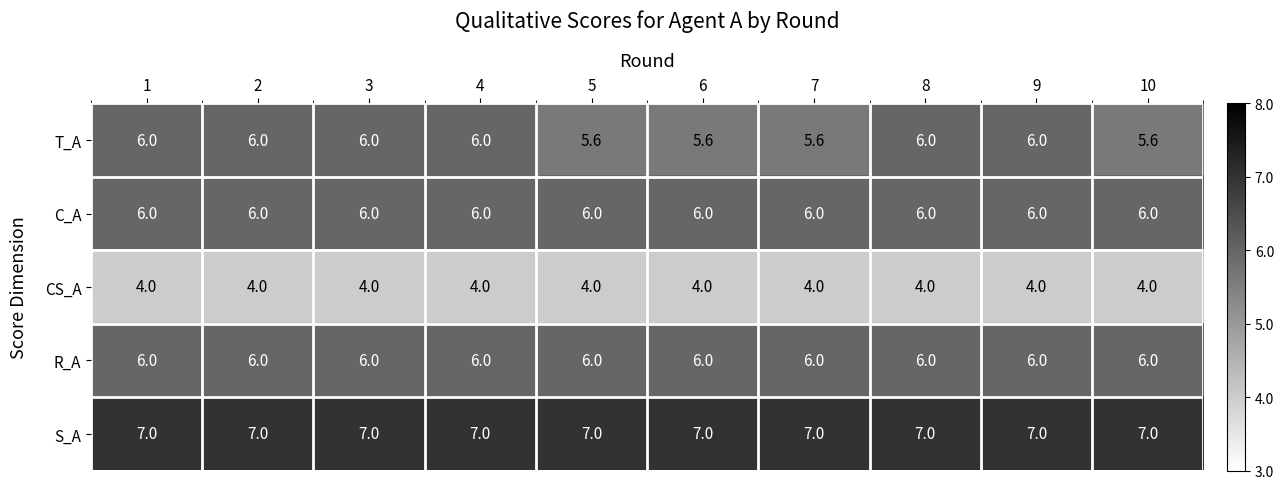

At how many categories does at least one series exceed 6?

10